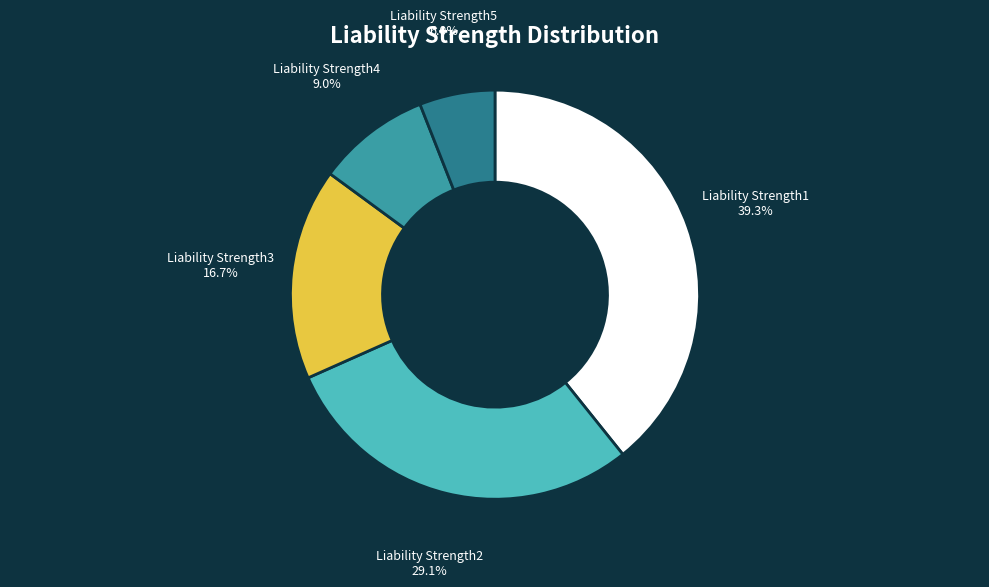

Does any single category account for the majority?

No